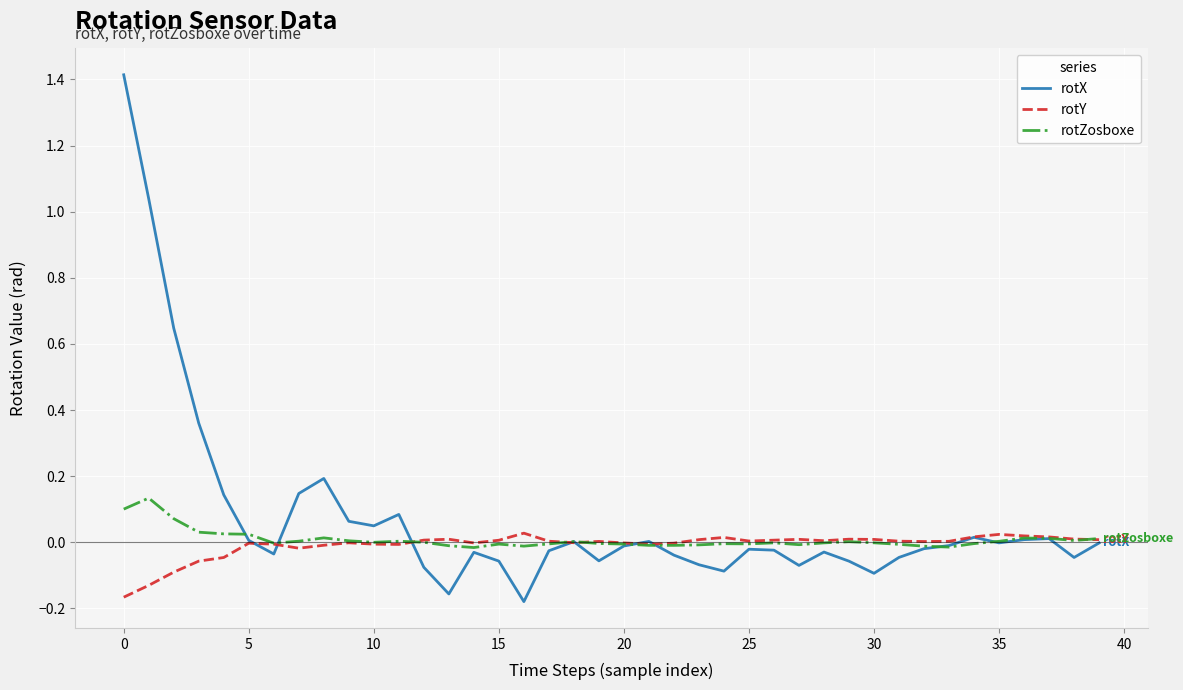

What is the maximum value for rotX?

1.4